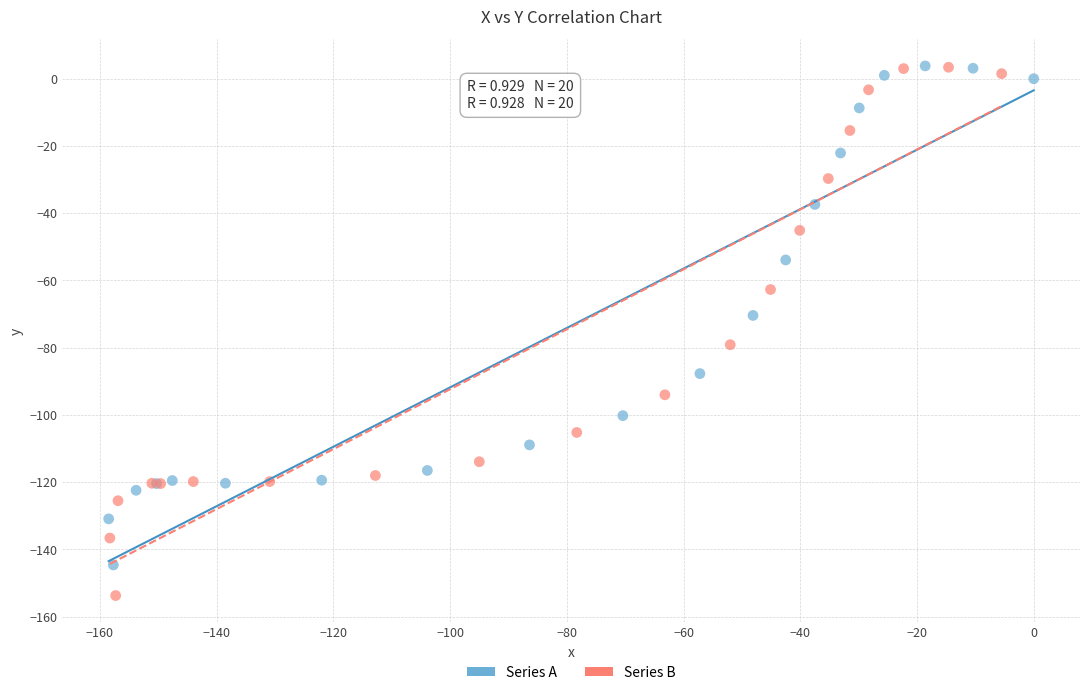

What are all the series names shown in the legend?

Series A, Series B